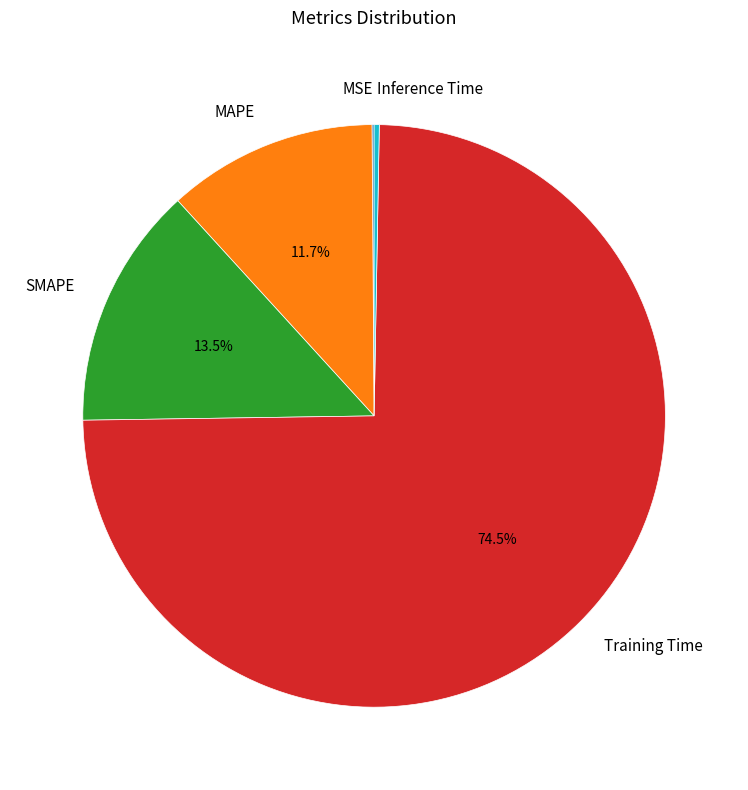

Is there a majority slice in this chart?

Yes